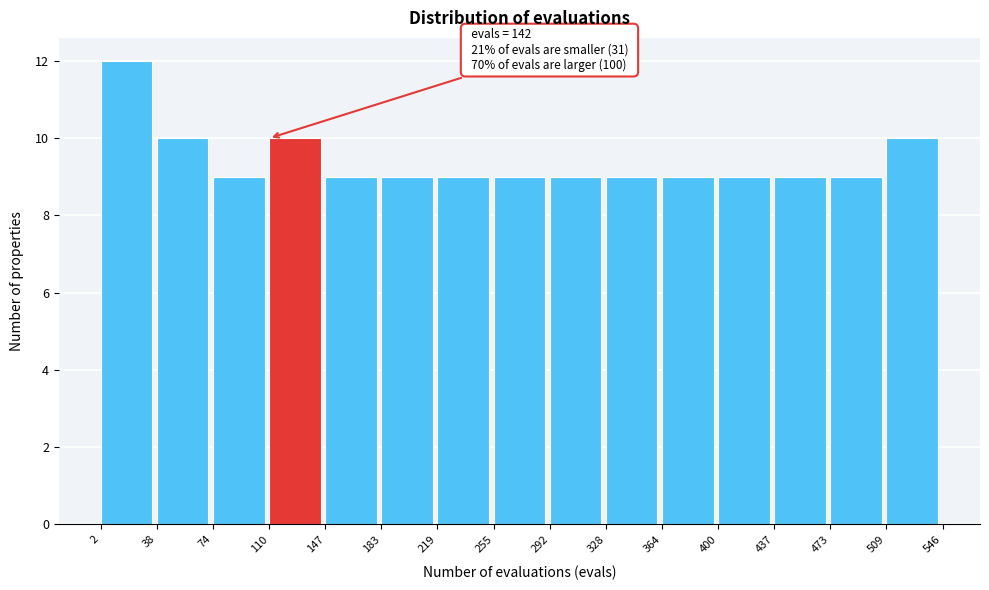

Over which range of the x-axis is the bar tallest?

2 to 38